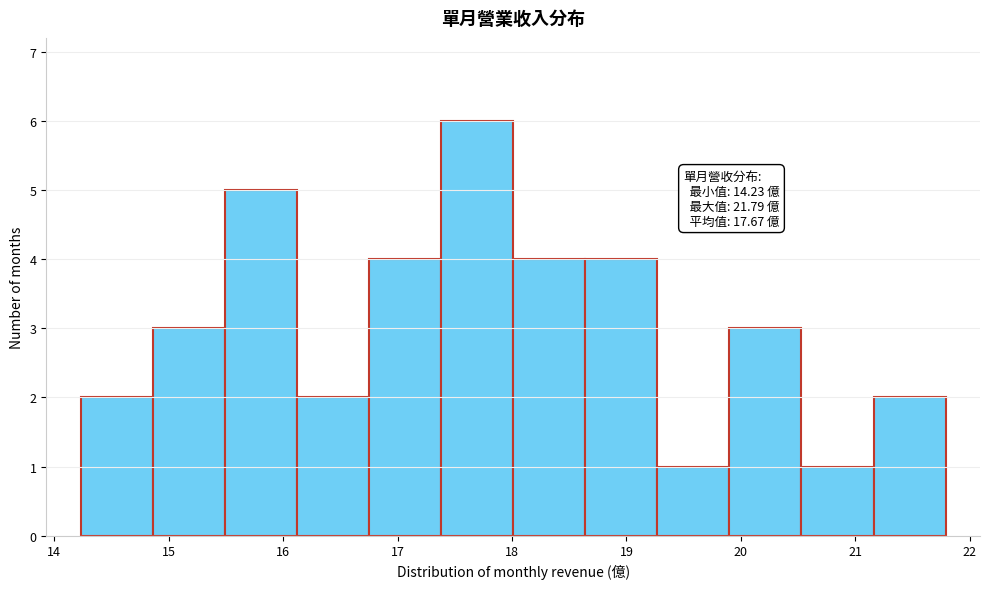

Which range on the x-axis has the tallest bar?

17.38 to 18.01